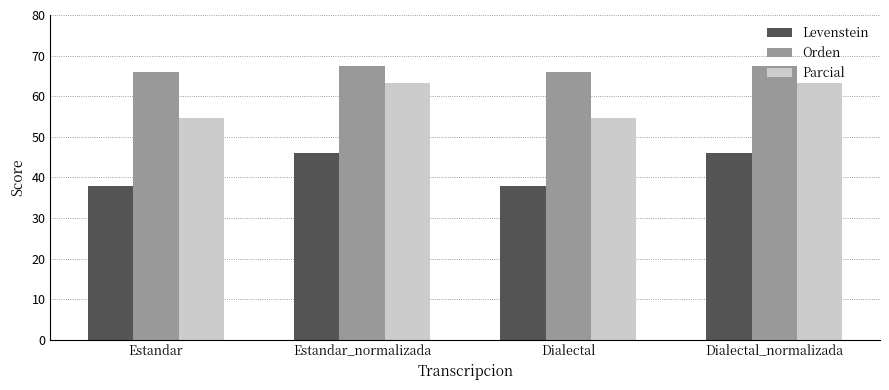

What is the label of the 2nd bar from the right?

Dialectal